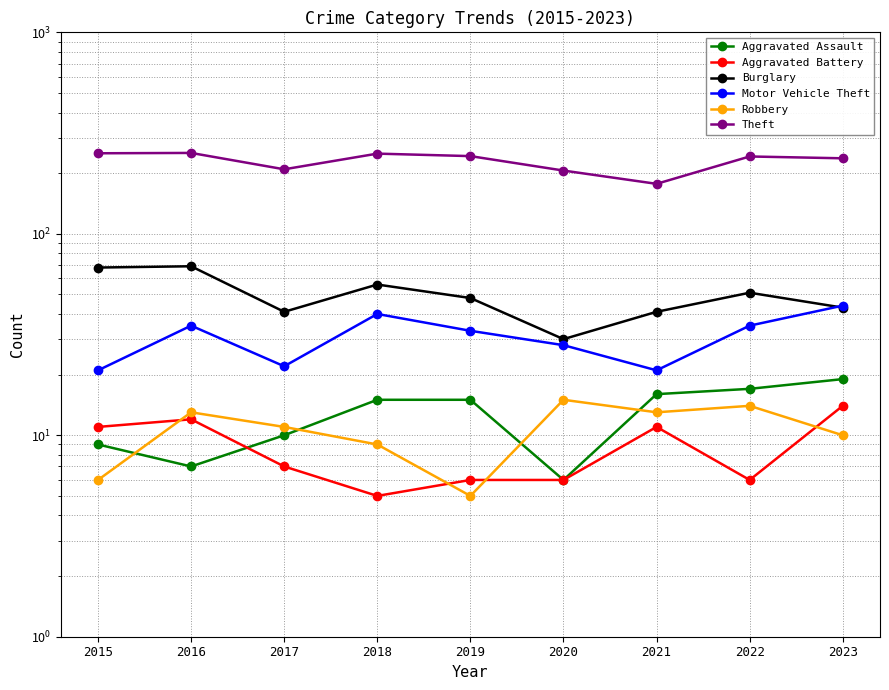

What are all the series names shown in the legend?

Aggravated Assault, Aggravated Battery, Burglary, Motor Vehicle Theft, Robbery, Theft